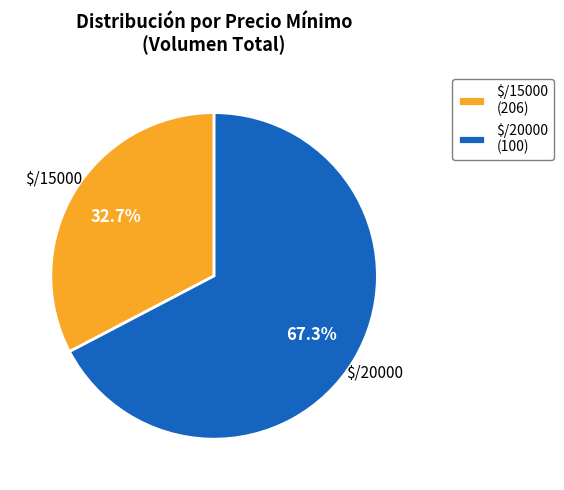

What is the largest slice in the pie chart?

$/20000 (100)